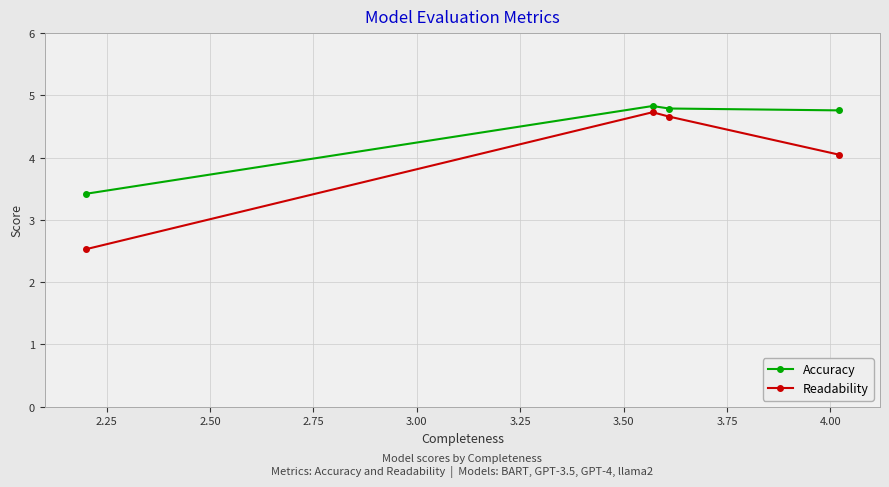

What is the lowest value of the Accuracy series?

3.4